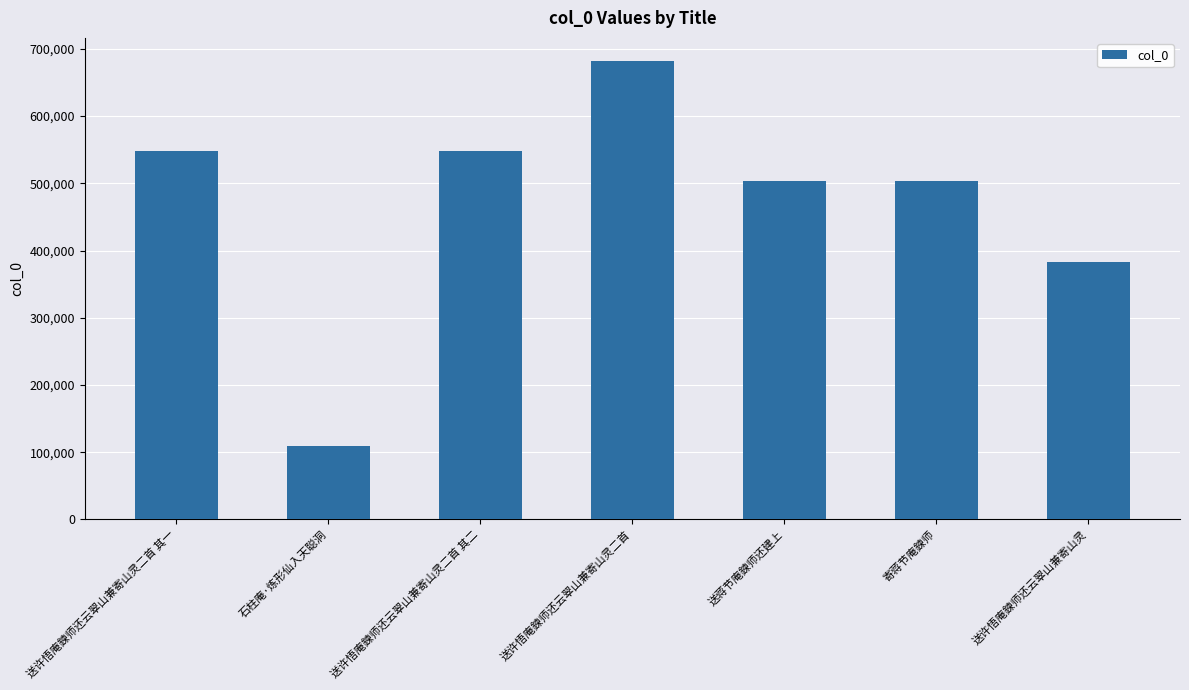

Read the value at 送许悟庵鍊师还云翠山兼寄山灵二首 其二.

547583